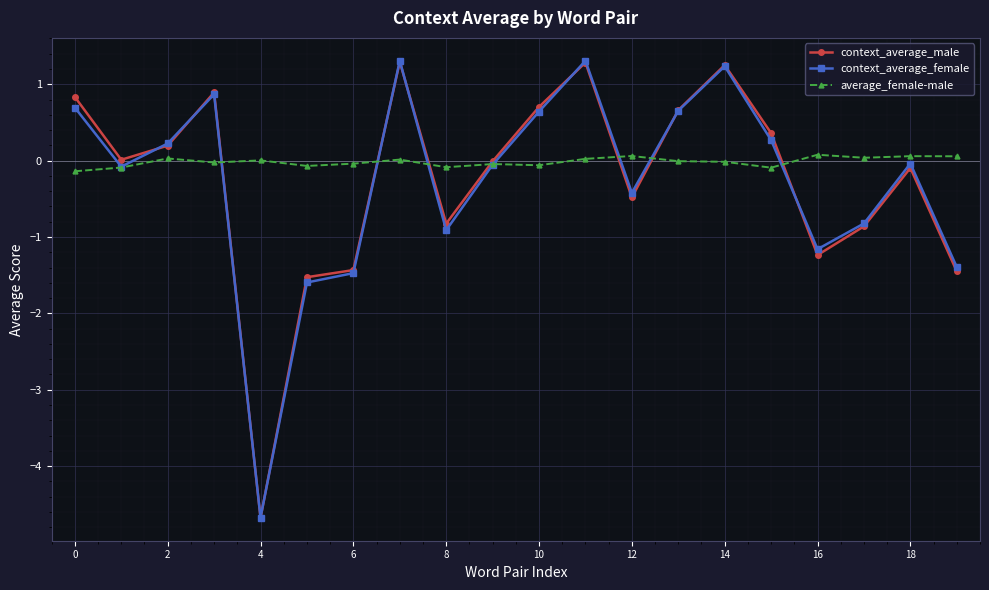

What is the difference between the second highest and minimum values in the context_average_female series?

6.0